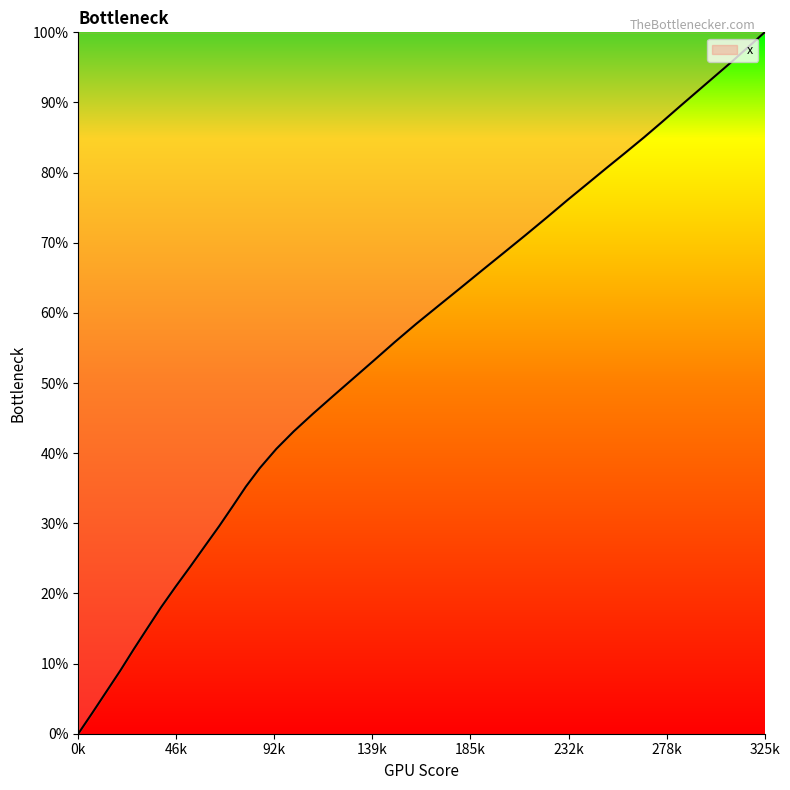

What is the maximum value shown in the chart?

100.0